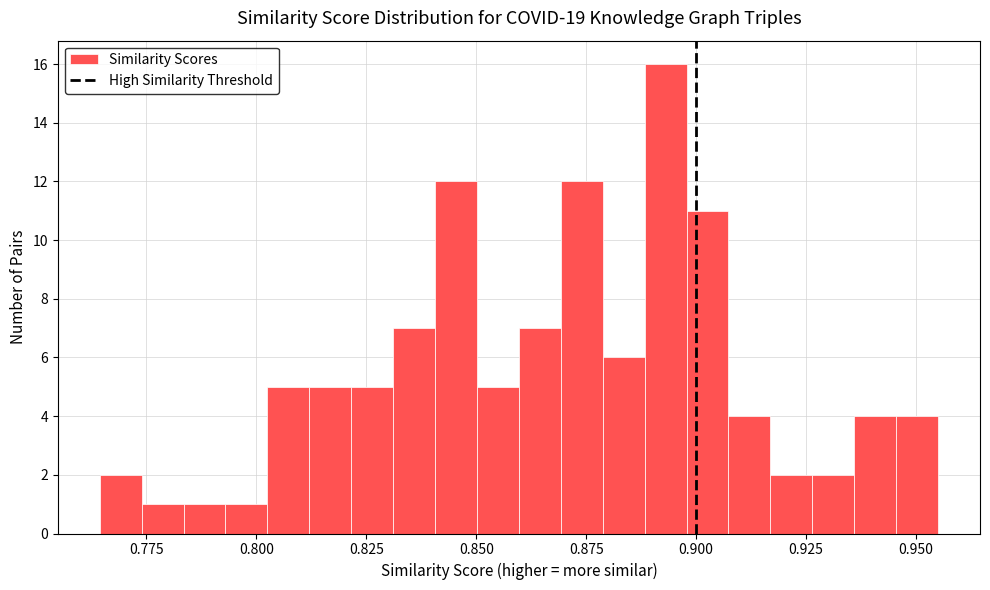

Read against the x-axis, roughly where is the centre of the tallest bar?

0.895